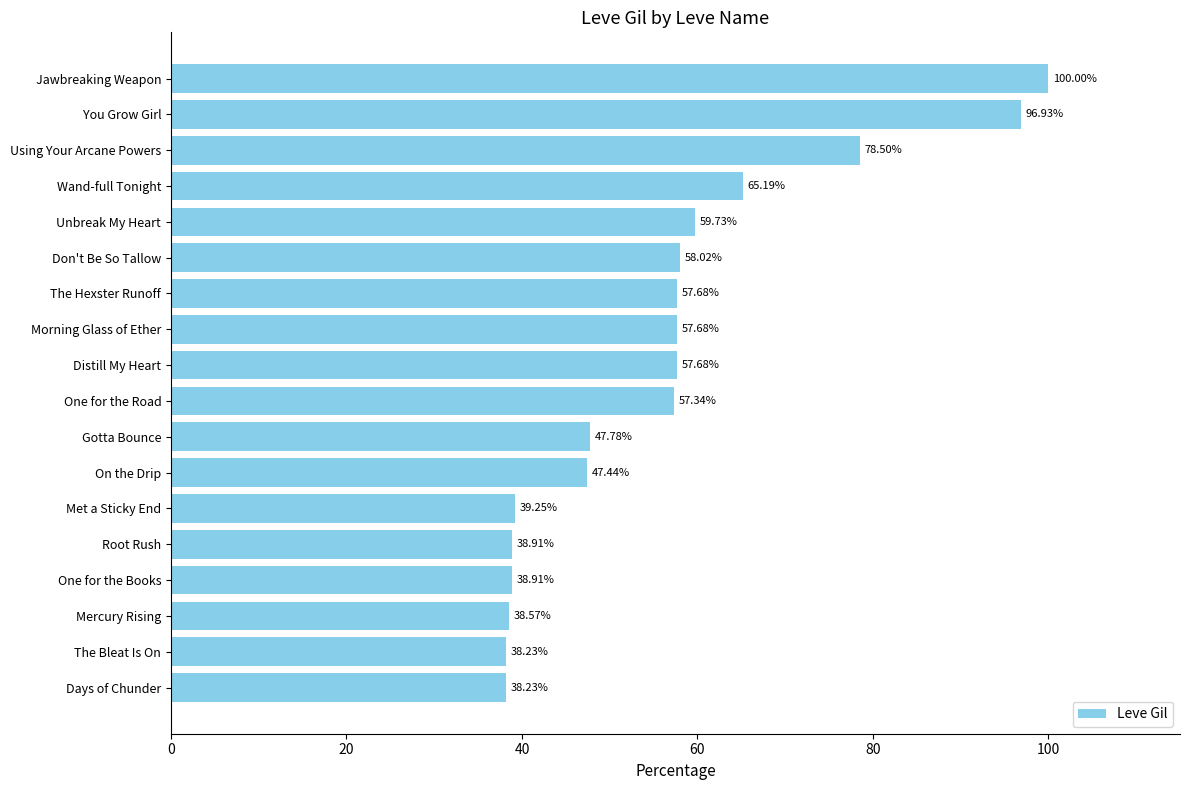

What is the label of the 16th bar from the top?

Mercury Rising